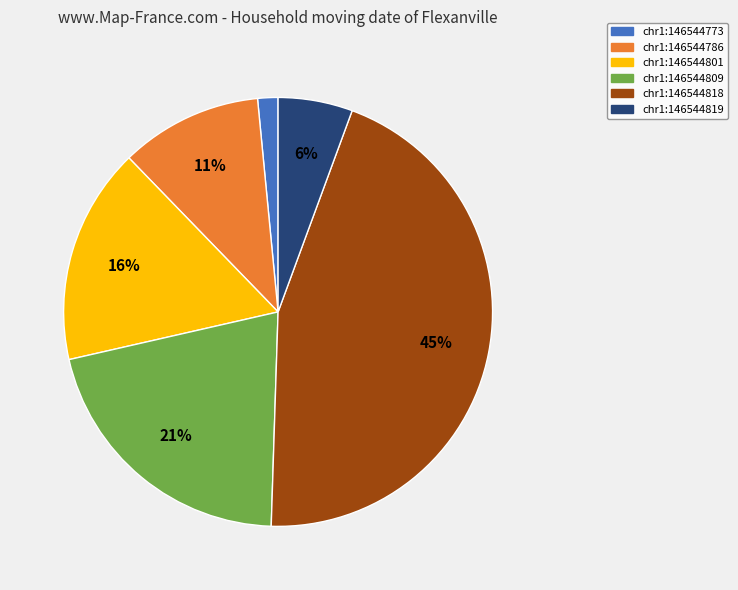

How many segments does this pie chart have?

6